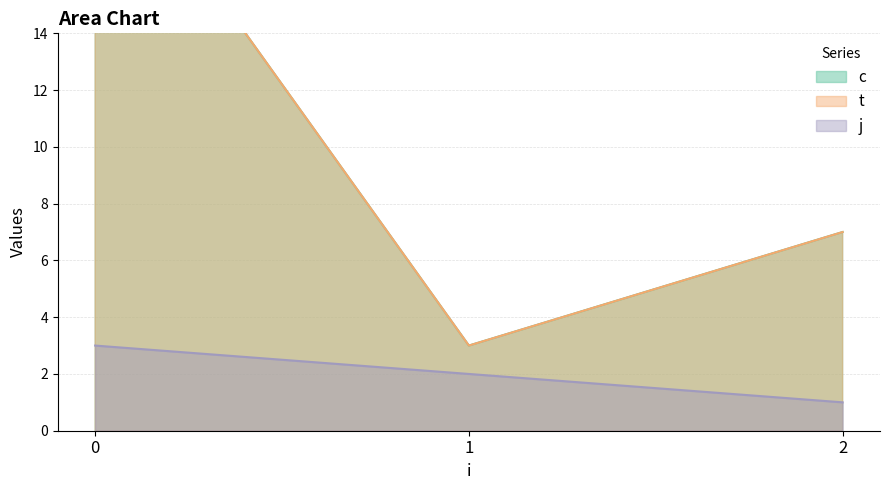

At how many categories does at least one series exceed 5?

2